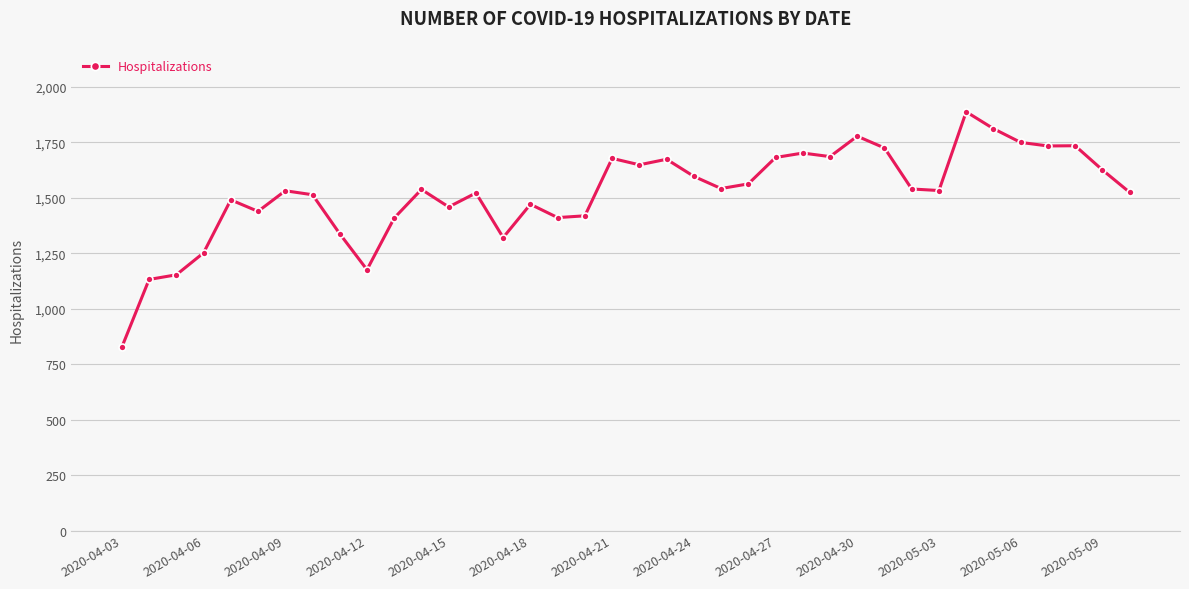

What is the maximum value shown in the chart?

1888